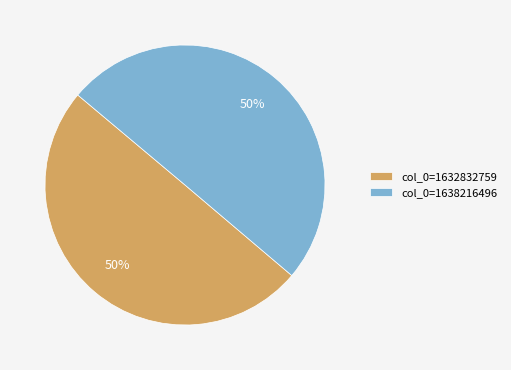

Combined, do col_0=1638216496 and col_0=1632832759 account for over 50%?

Yes